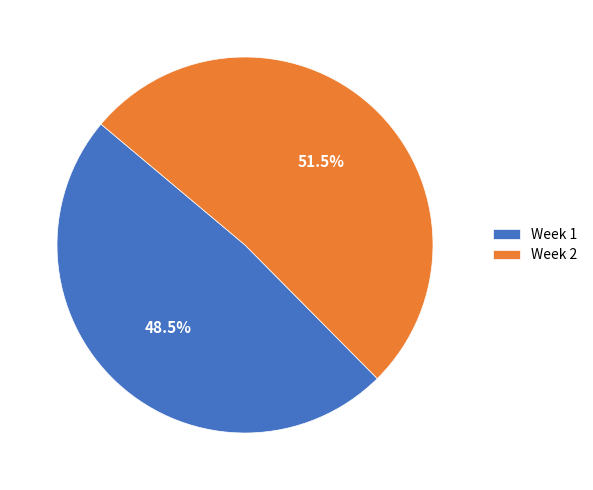

The Week 2 slice represents 63% of the pie. True or false?

False